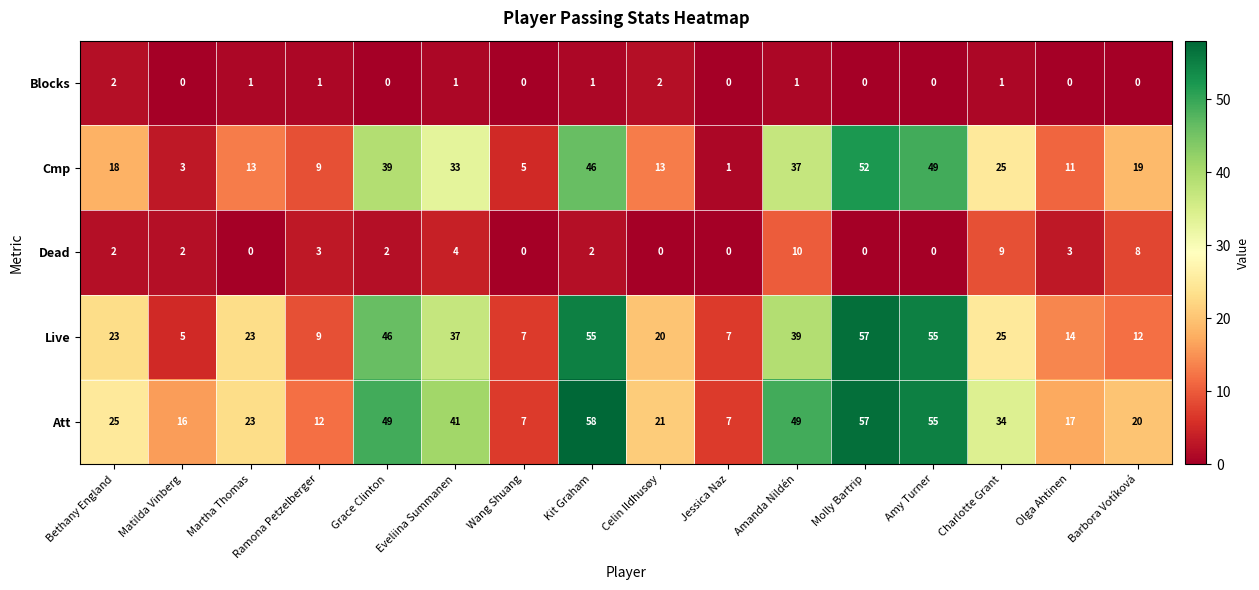

What is the difference between the highest and lowest values at Grace Clinton?

49